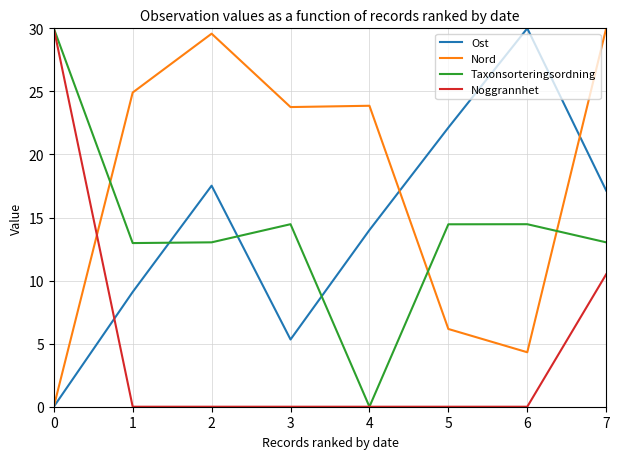

What is the spread (max minus min) of values at 6?

30.0